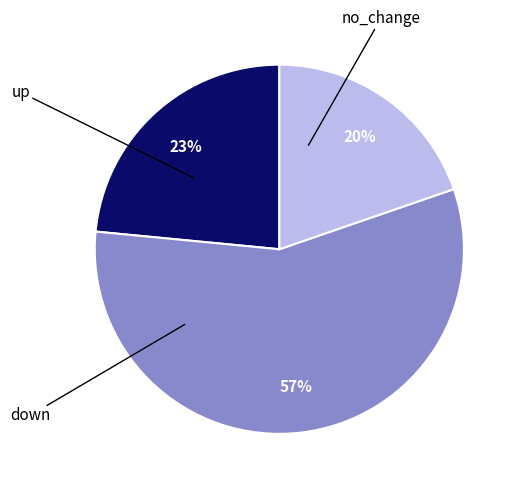

To the nearest percent, what is the average slice percentage?

33%